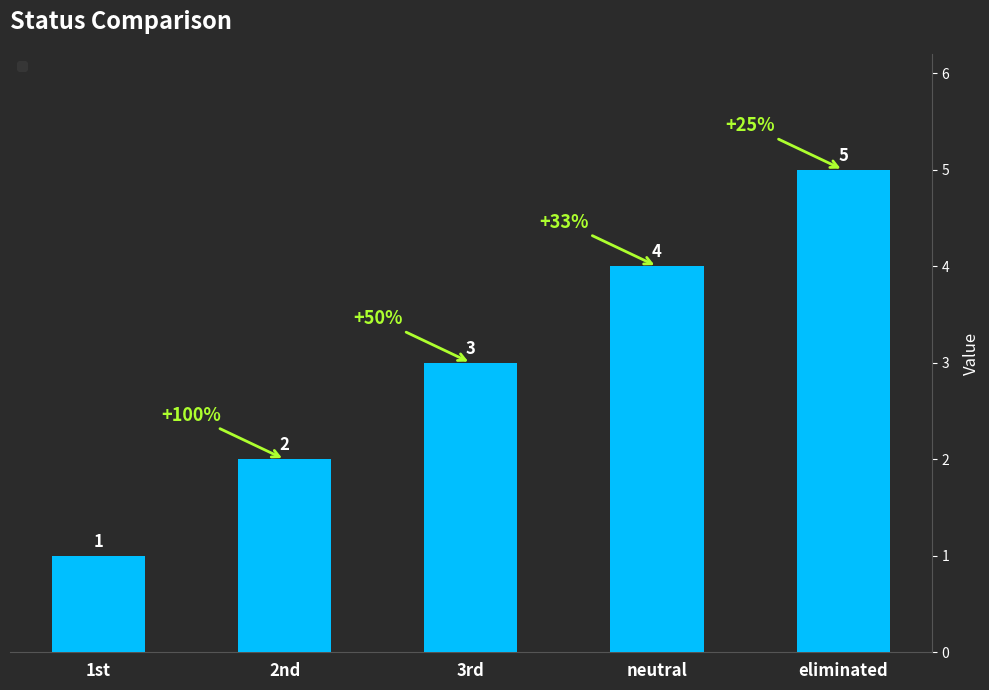

How many values are between 2 and 4?

3